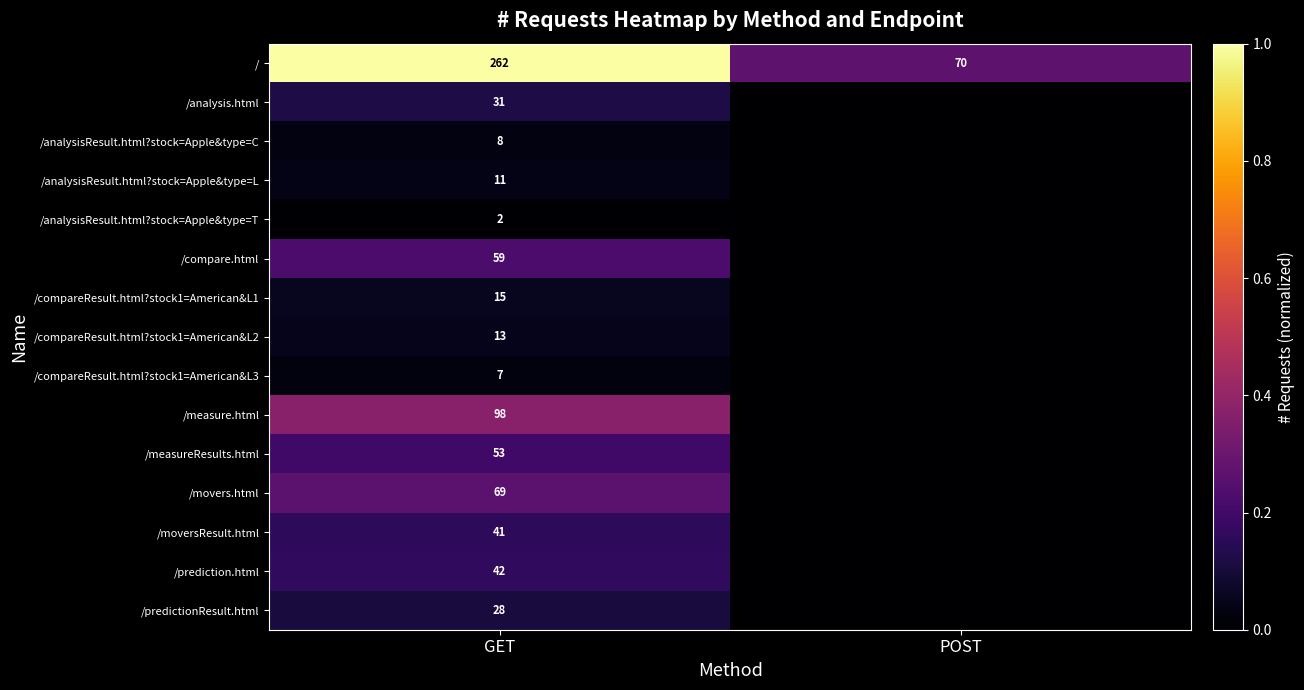

True or false: /predictionResult.html has a value of 28 at GET.

True